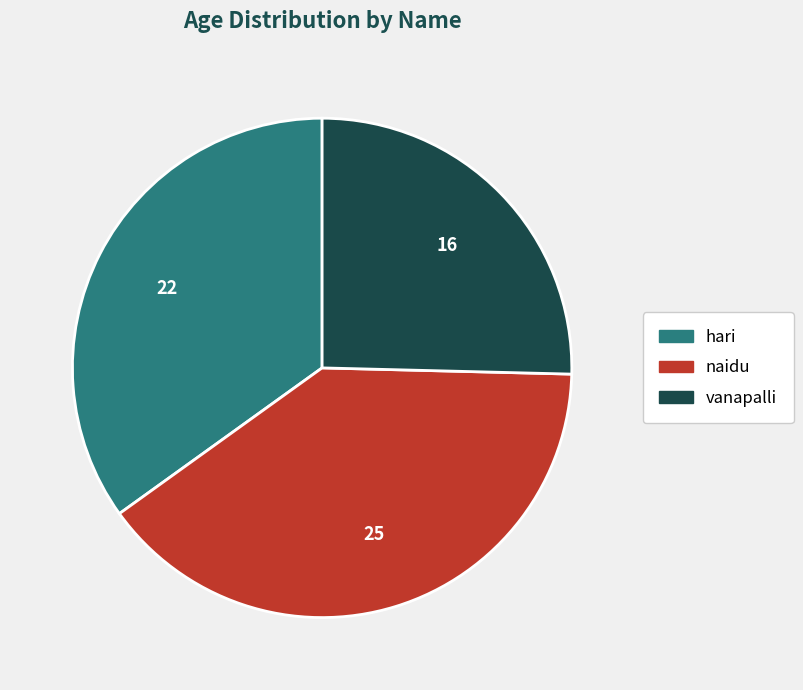

Count the number of slices in the pie.

3